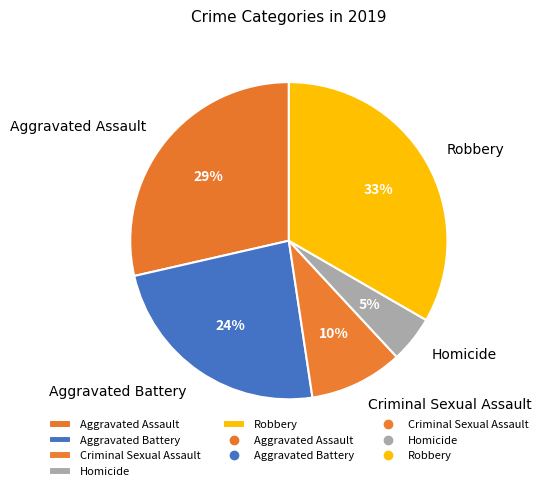

Is there any slice that represents more than half of the pie?

No